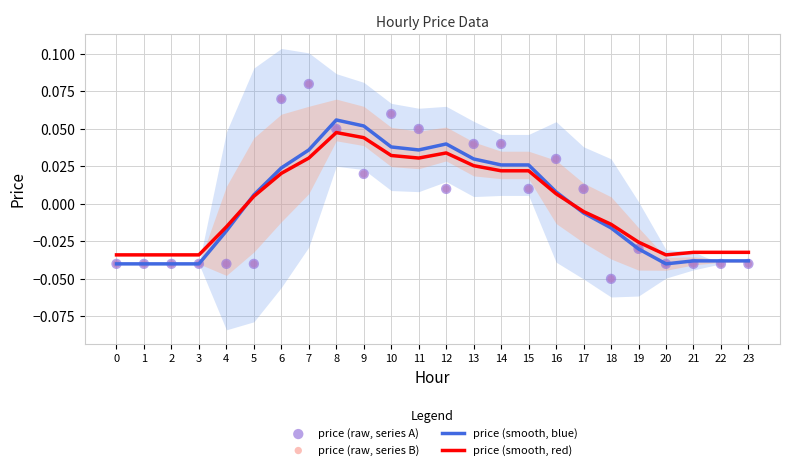

Which series contains the lowest Y value?

price (raw, series A)